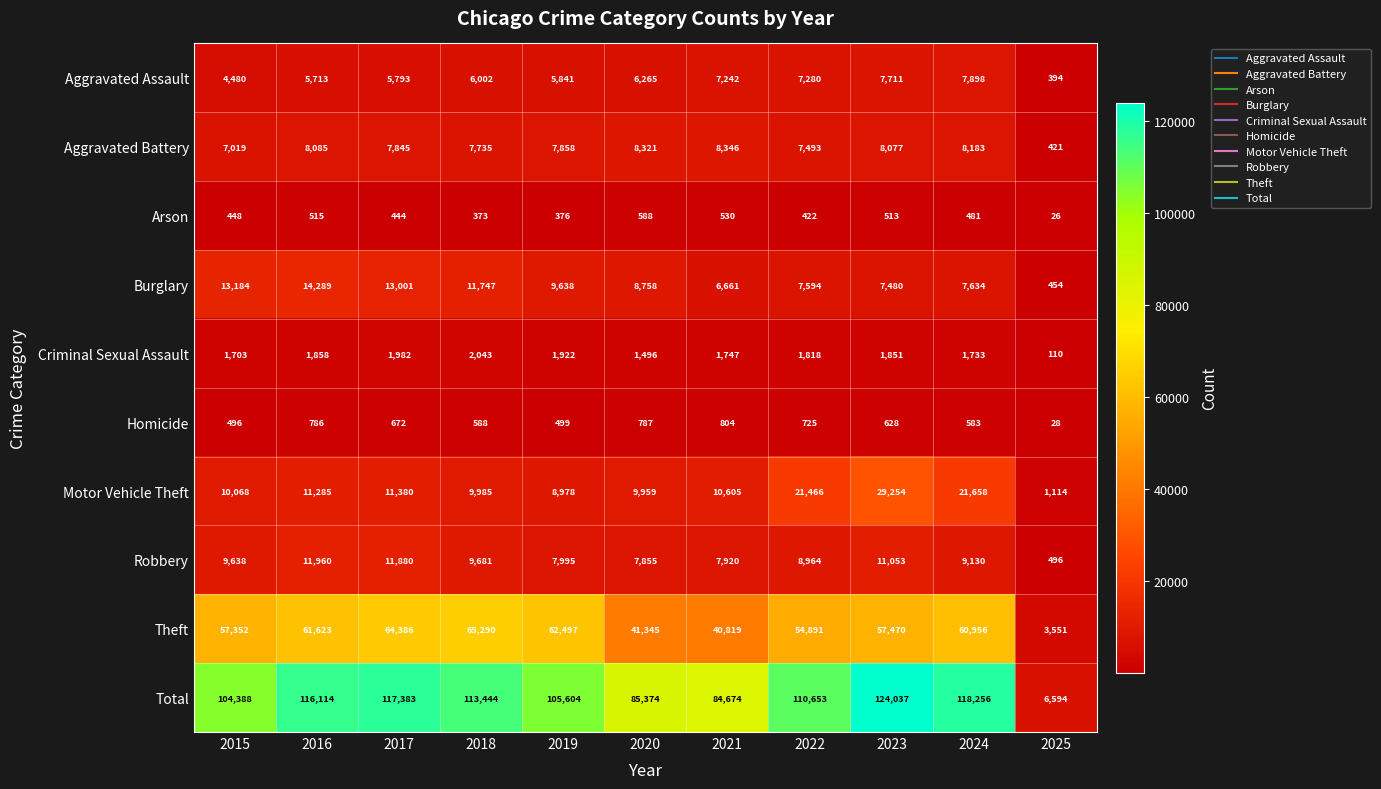

Where is Total nearest to the value 65315?

2021